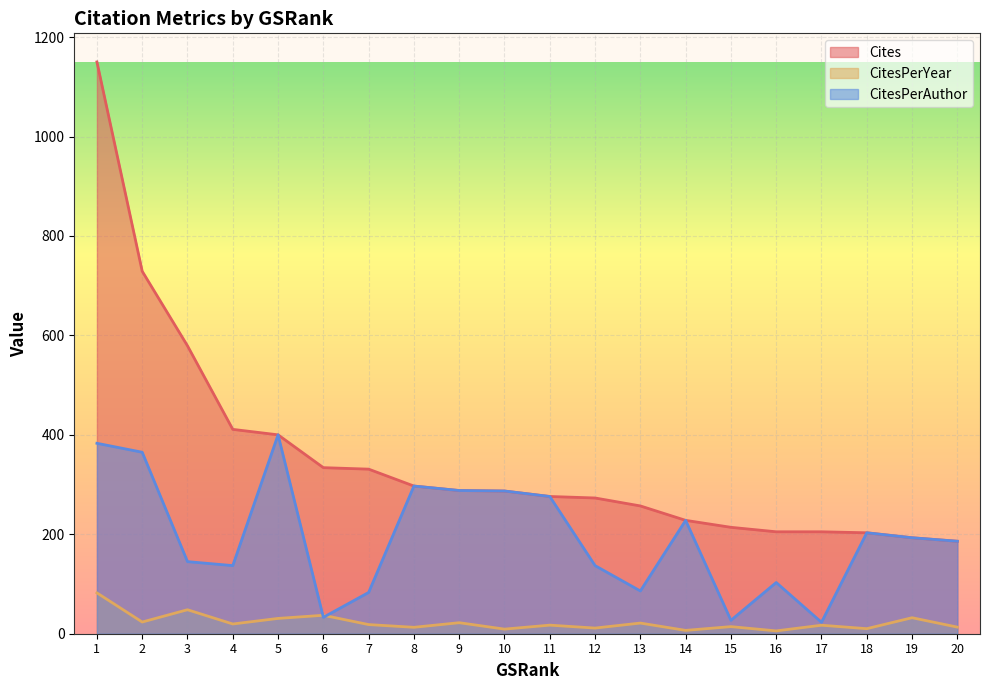

Which has a higher value, 9 or 5?

5